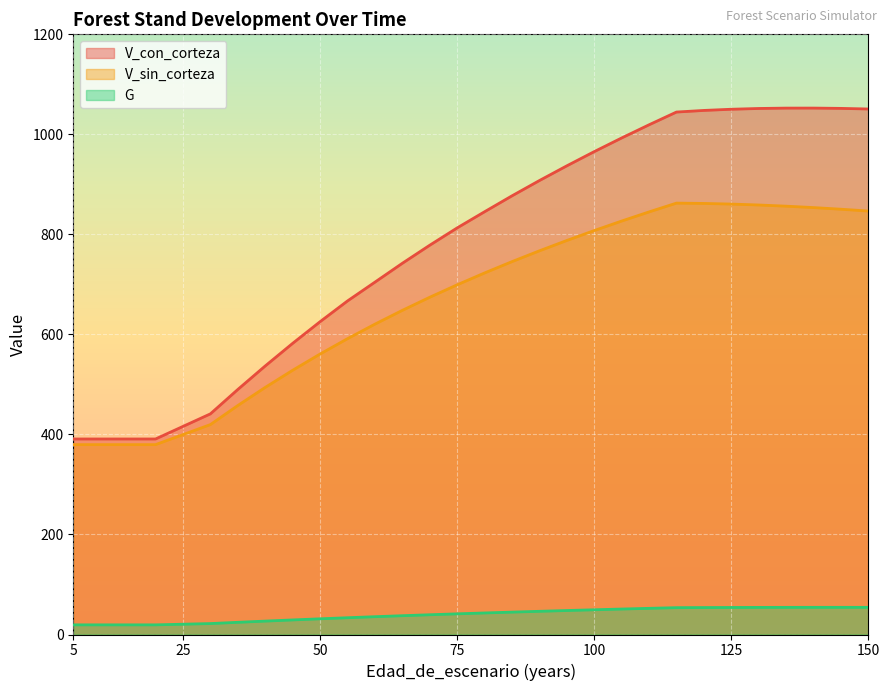

What is the average value of the G series?

39.5